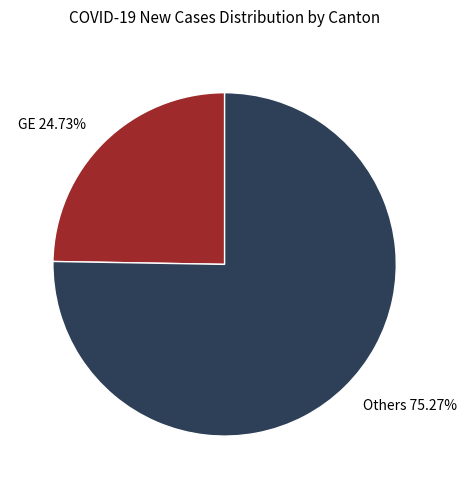

Approximately how many times larger is the value at GE compared to Others?

0.3